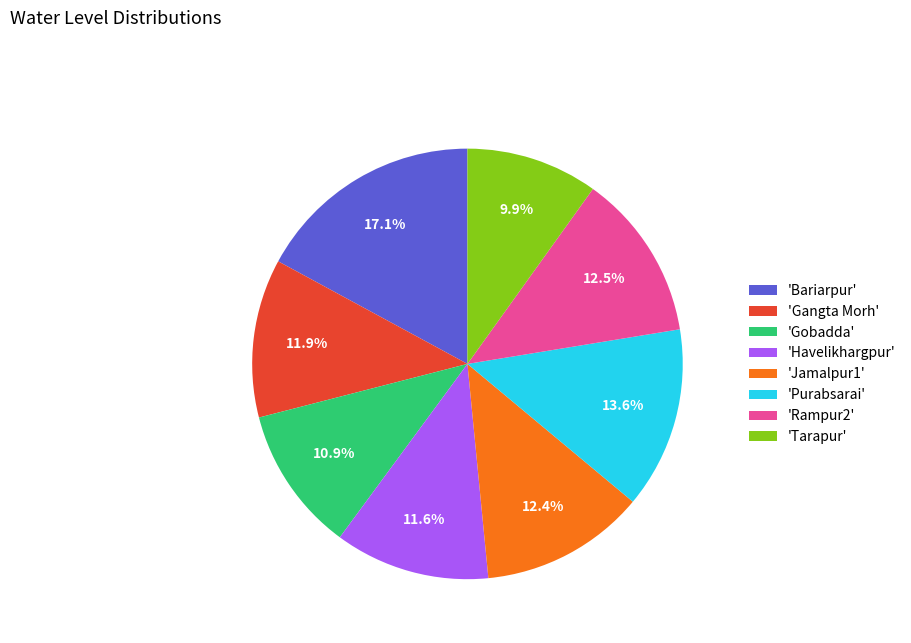

Is there any slice that represents more than half of the pie?

No